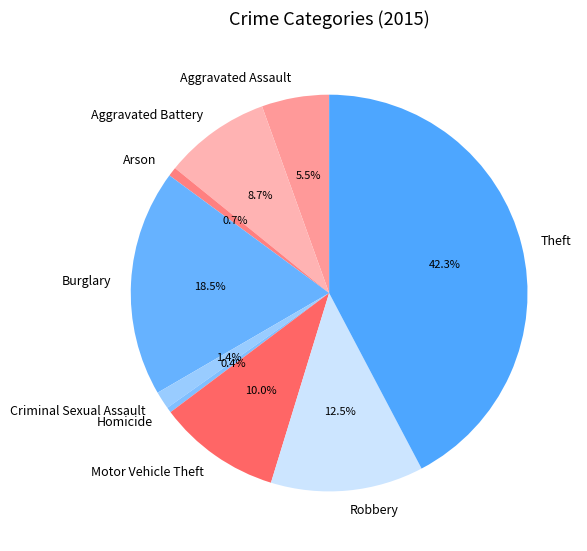

Which has a higher value, Homicide or Motor Vehicle Theft?

Motor Vehicle Theft